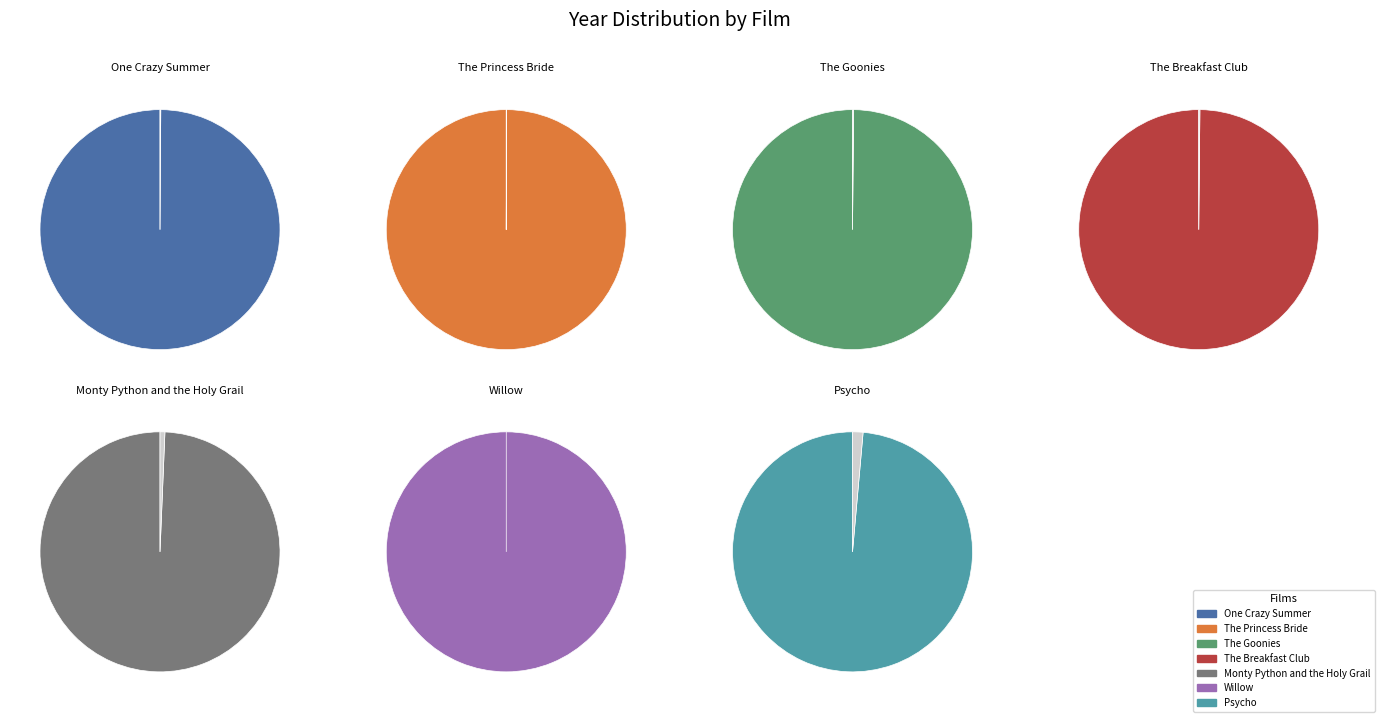

Which category has the biggest portion of the pie?

Willow